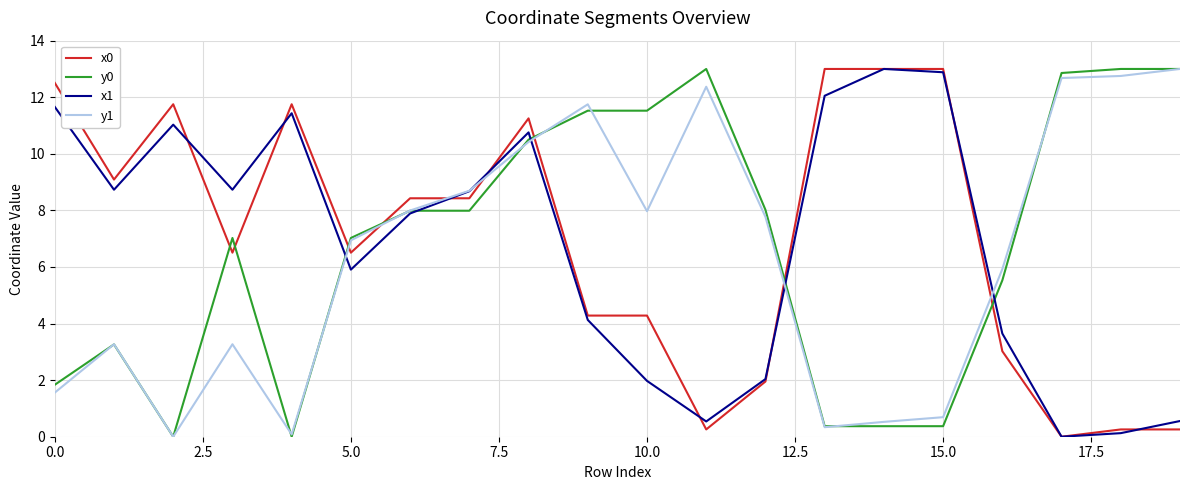

What is the maximum value shown in the chart?

13.0